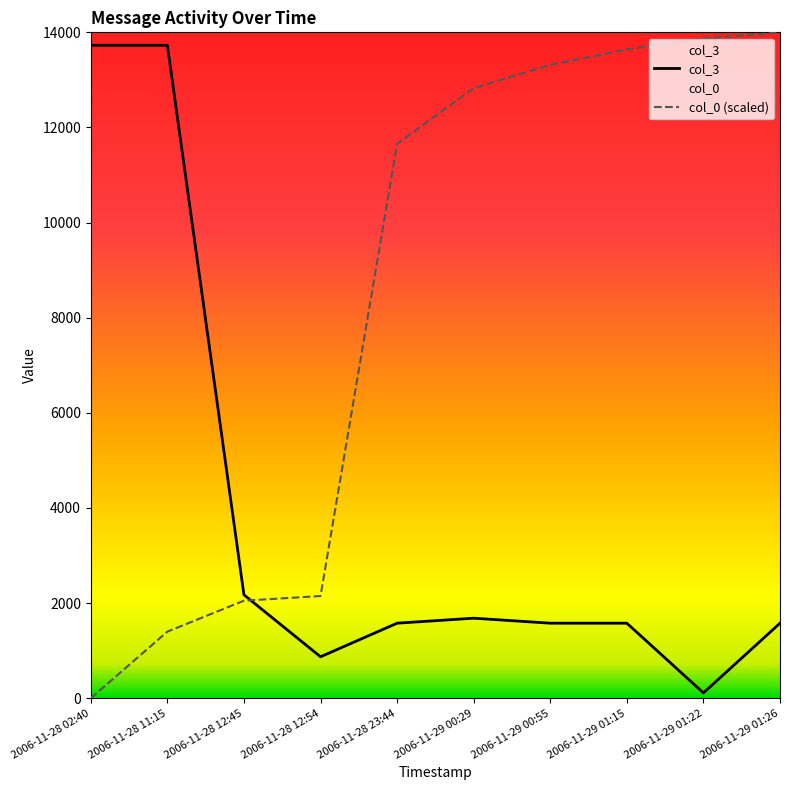

The col_3 series shows 146.4 at 2006-11-29 01:22. True or false?

False